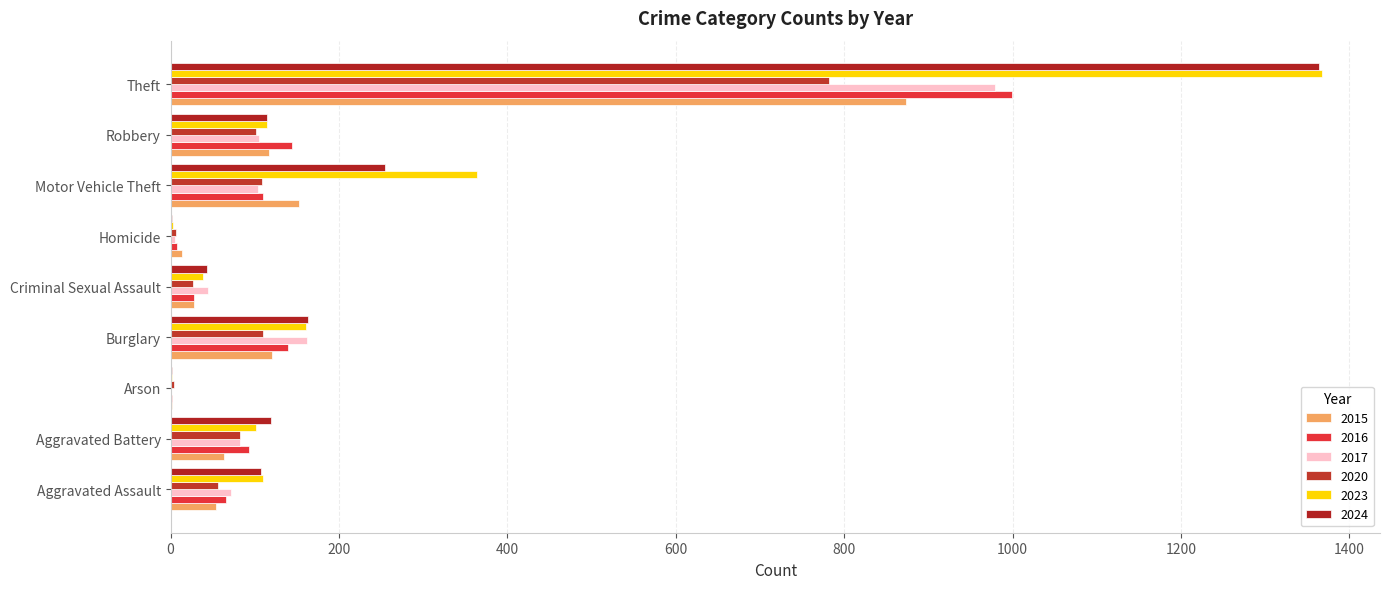

What is the spread (max minus min) of values at Theft?

586